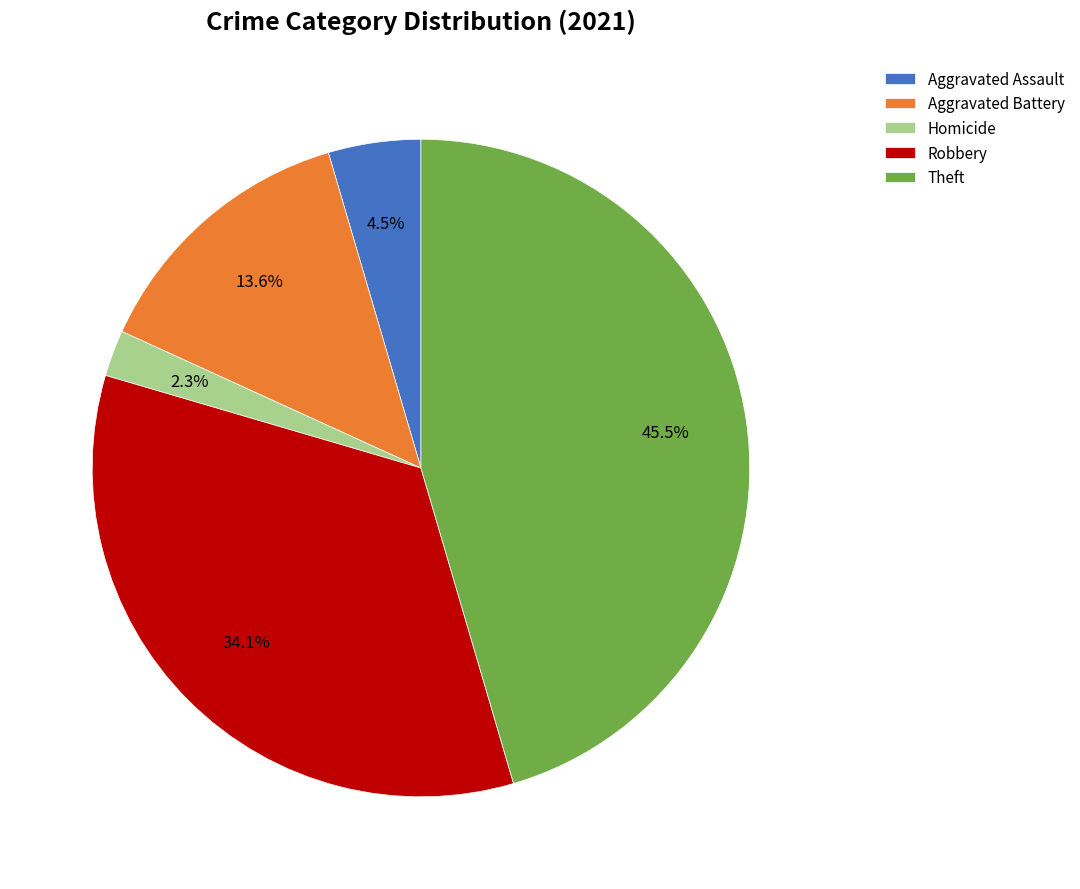

Between Aggravated Assault and Homicide, which is larger?

Aggravated Assault